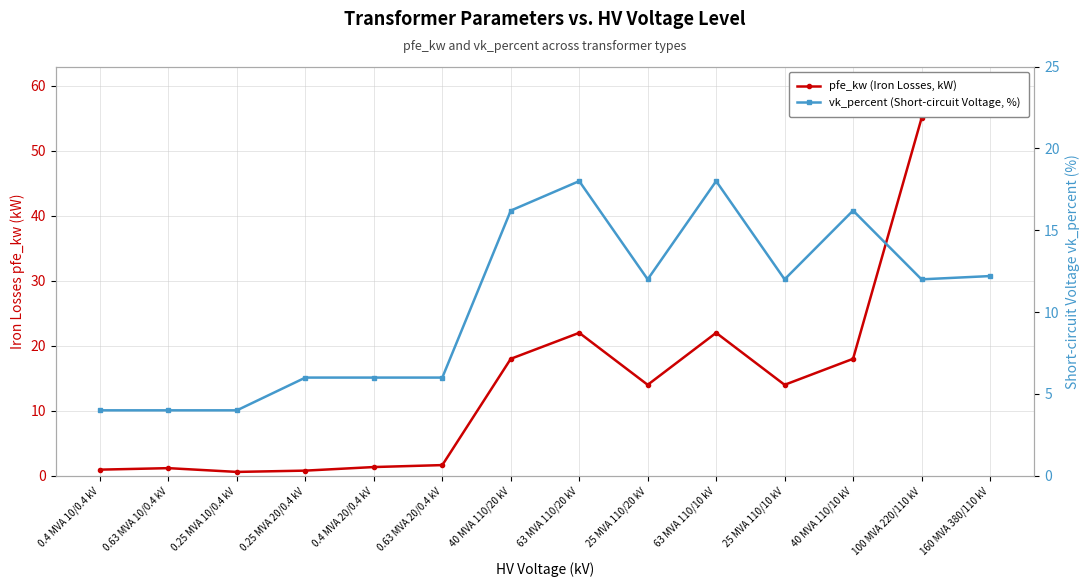

What is the maximum value for vk_percent (Short-circuit Voltage, %)?

18.0